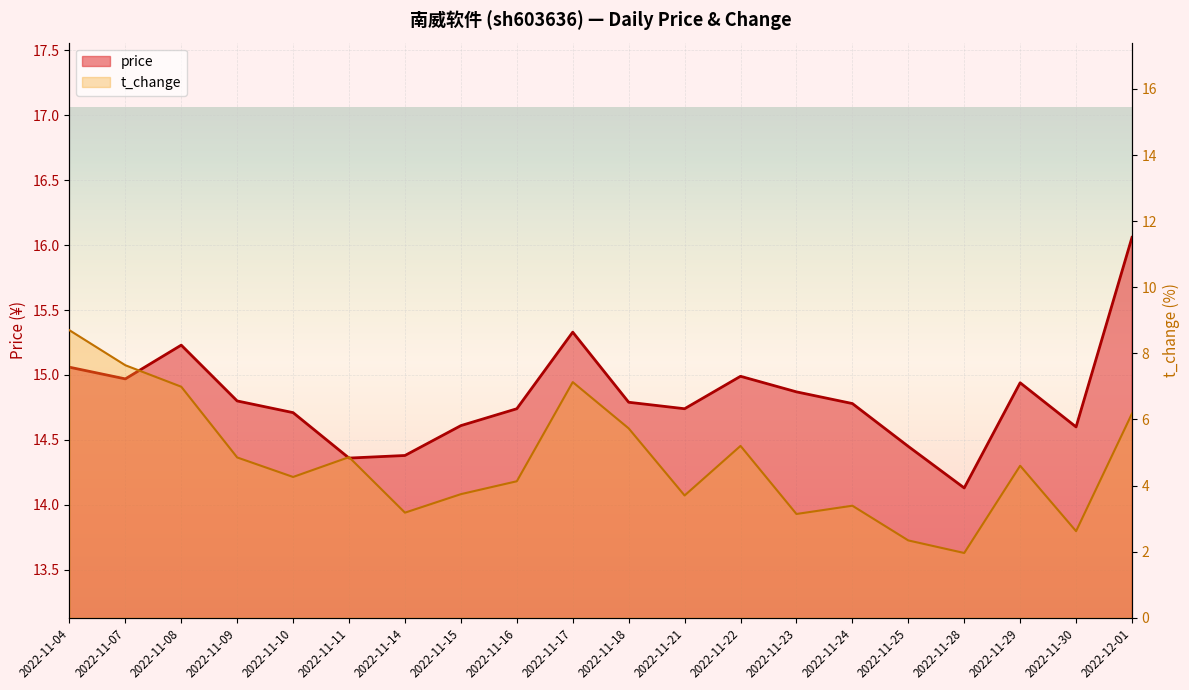

Which series has the largest total across all categories?

price